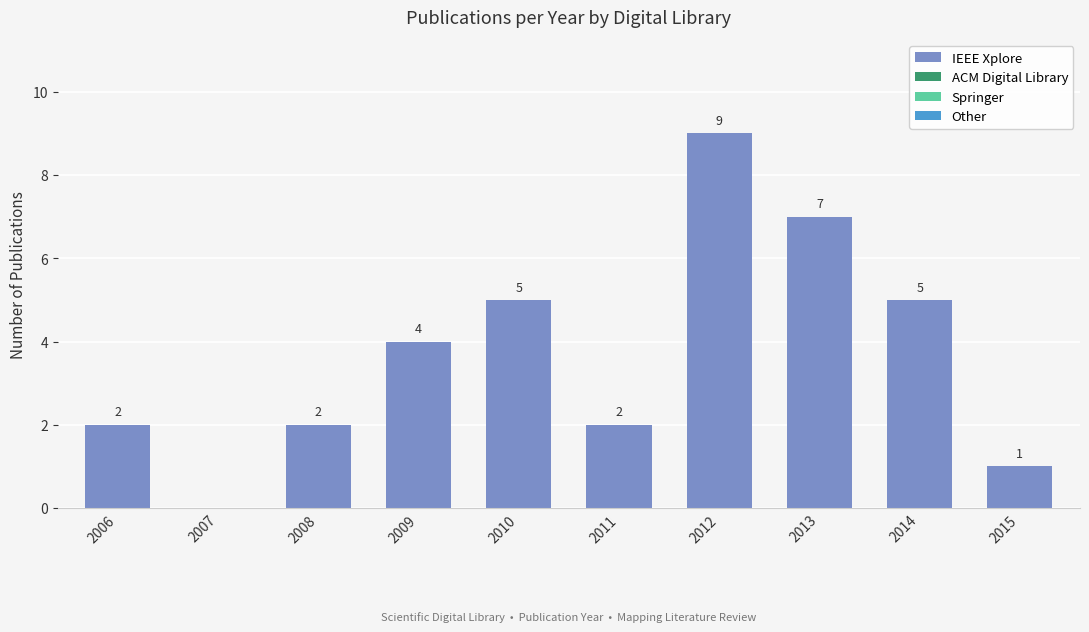

Reading left to right, what are all the values shown in this chart?

2006=2	2007=0	2008=2	2009=4	2010=5	2011=2	2012=9	2013=7	2014=5	2015=1